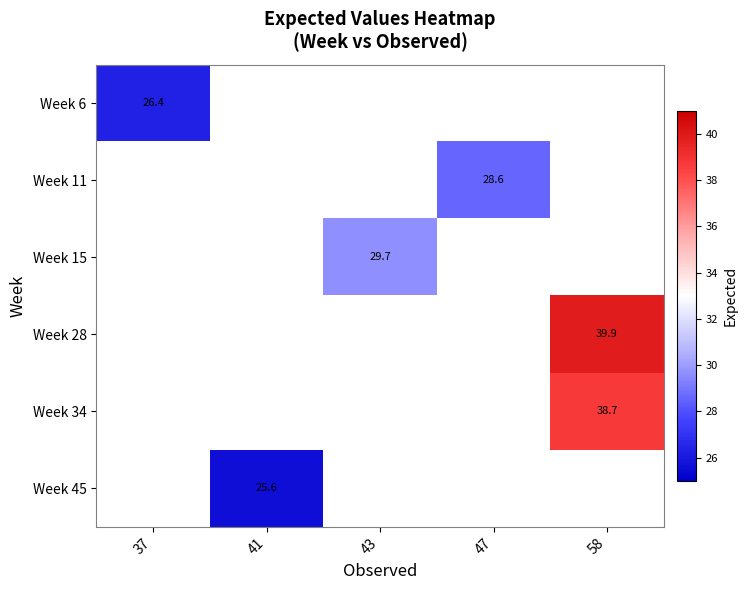

How many categories are shown in the chart?

5